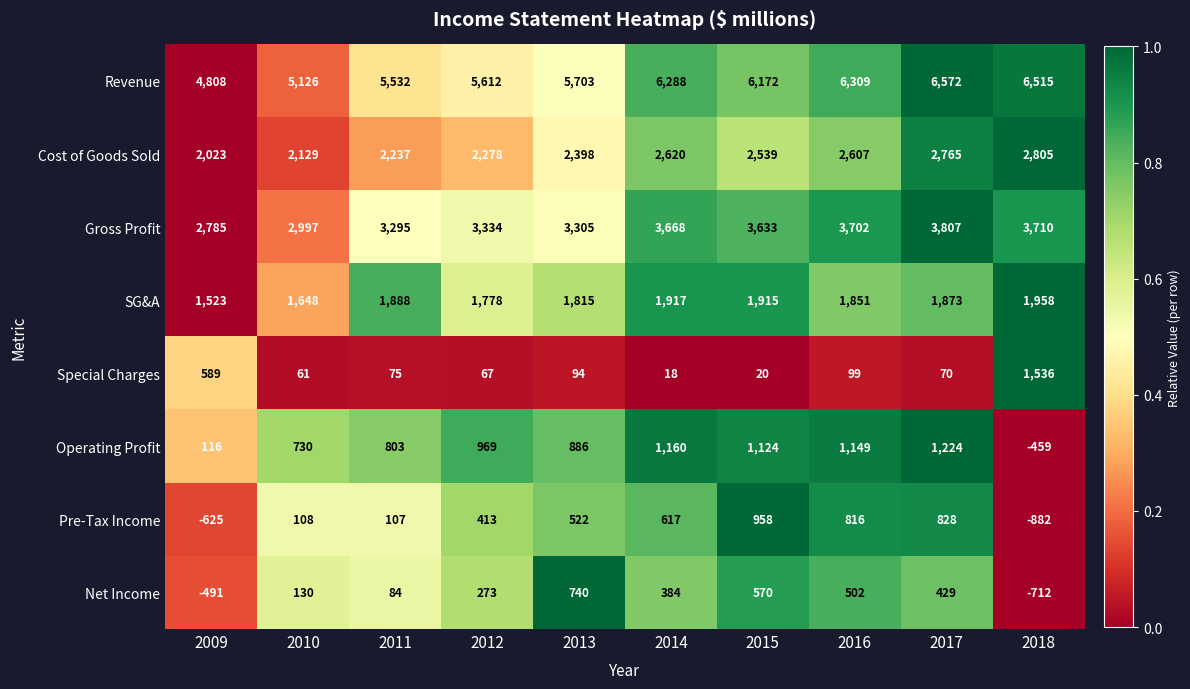

How many categories are shown in the chart?

10